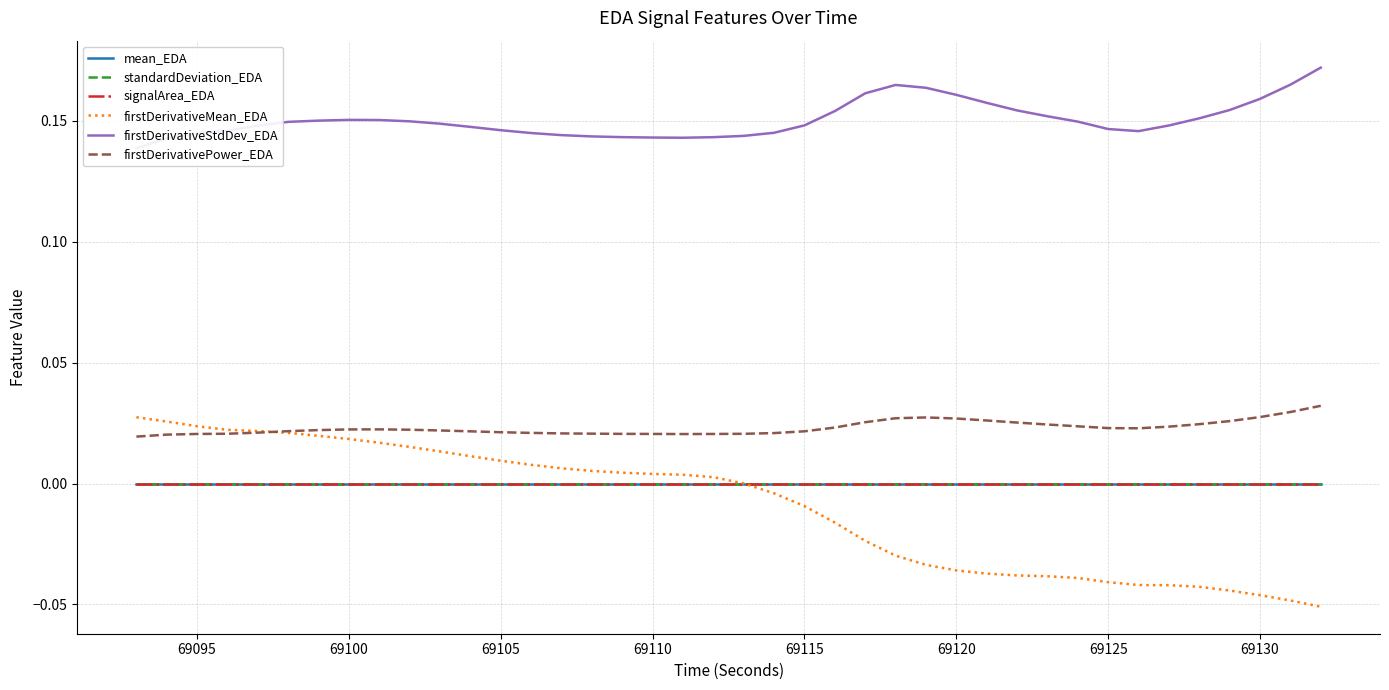

What is the spread (max minus min) of values at 69130?

0.2